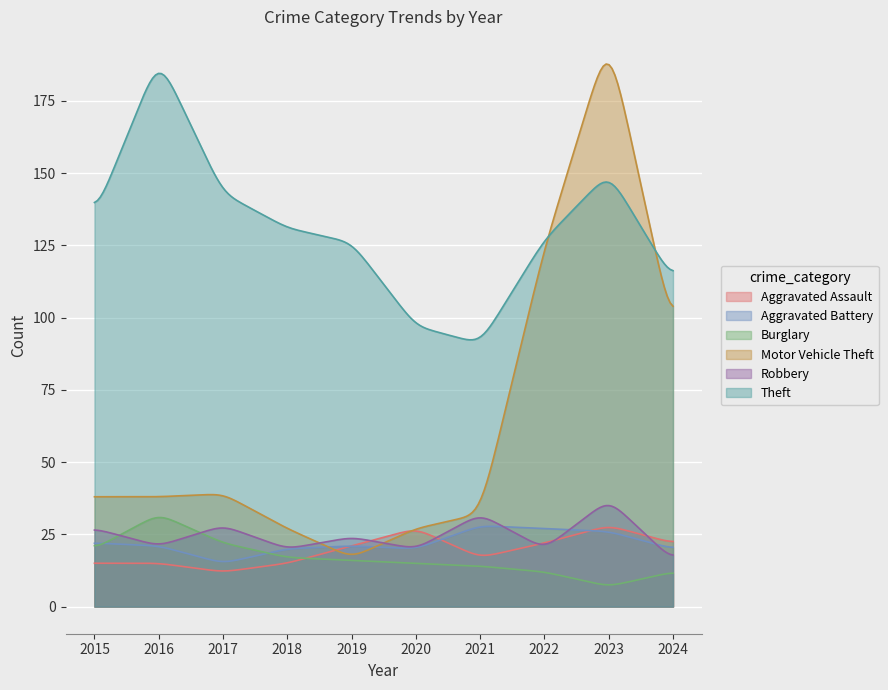

What are all the series names shown in the legend?

Aggravated Assault, Aggravated Battery, Burglary, Motor Vehicle Theft, Robbery, Theft